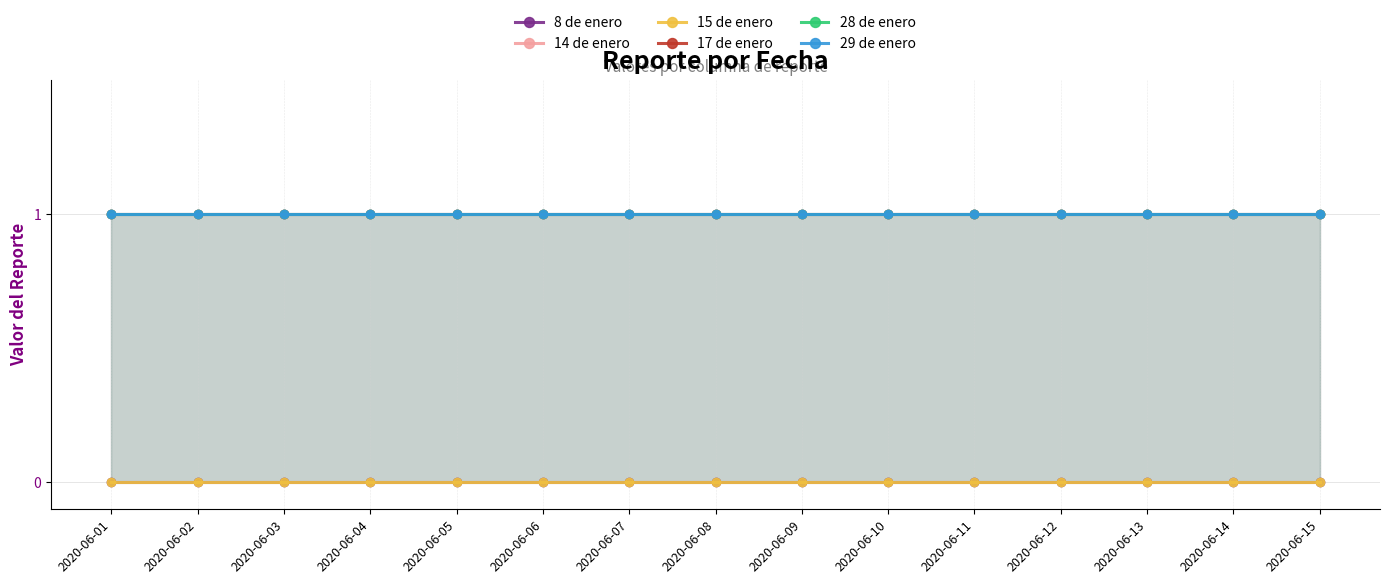

Which series has the largest total across all categories?

14 de enero